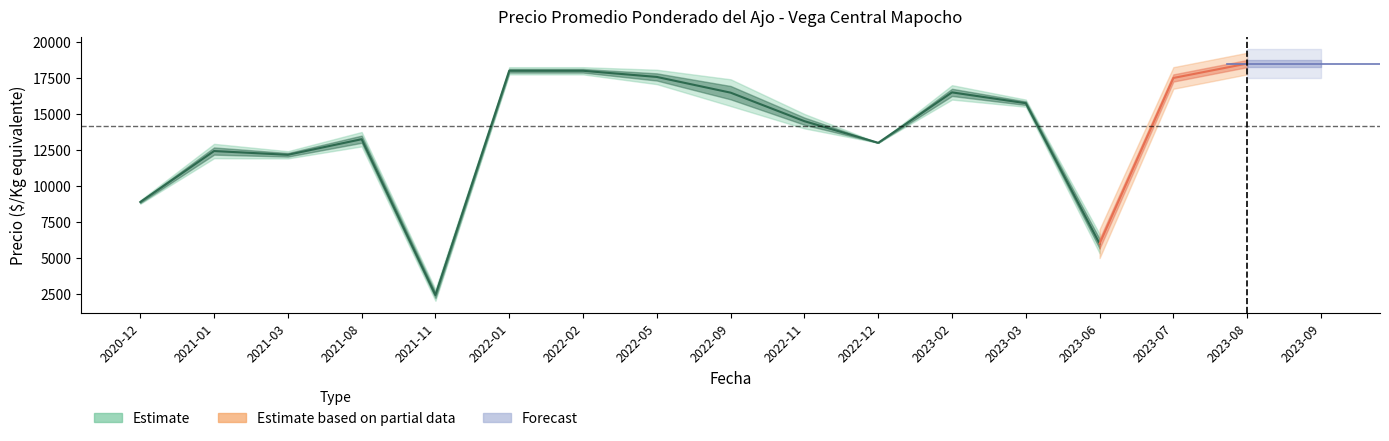

How many interior local valleys does the Precio promedio ponderado series have?

4